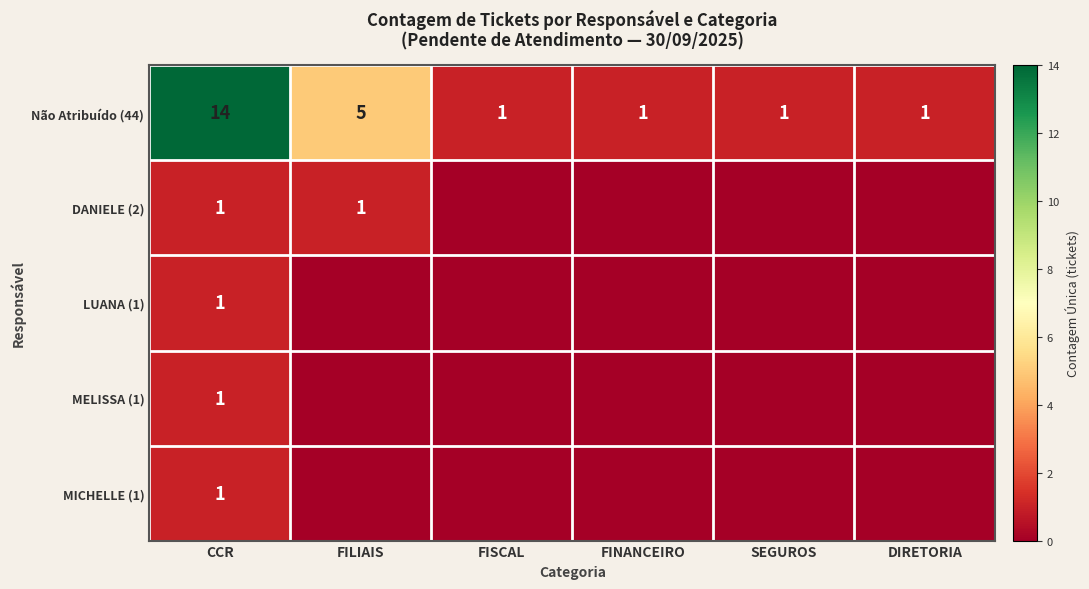

What is the spread (max minus min) of values at CCR?

13